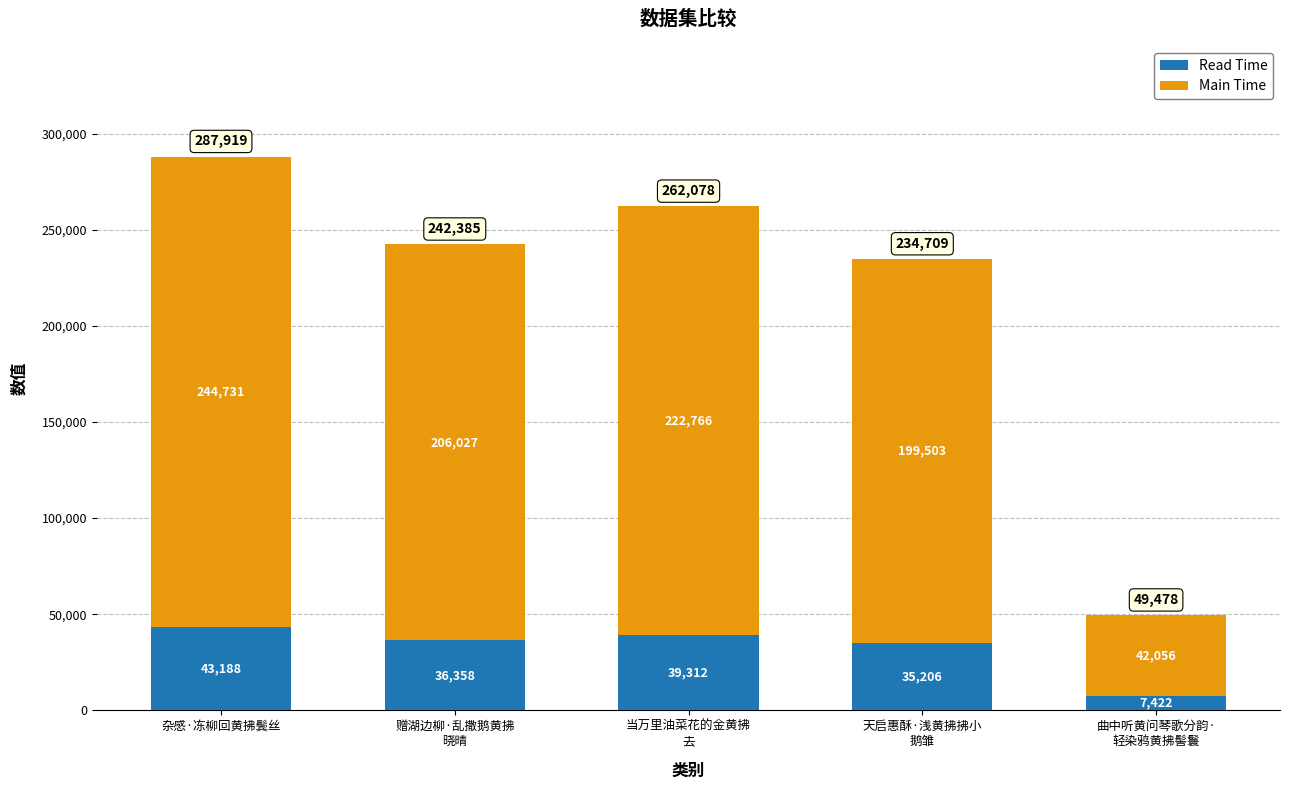

The value of Read Time at 赠湖边柳·乱撒鹅黄拂
晓晴 is 57332.6. True or false?

False